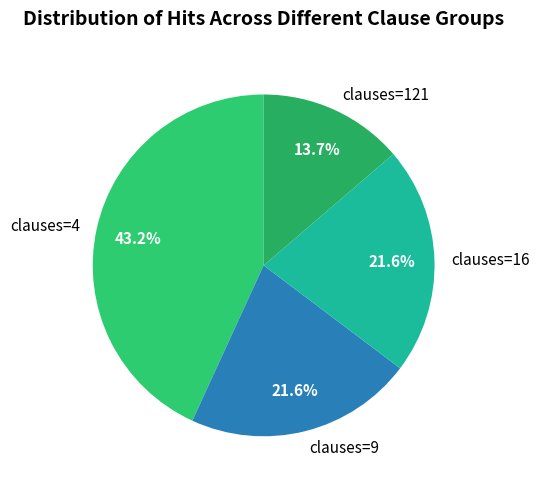

Does any single category account for the majority?

No